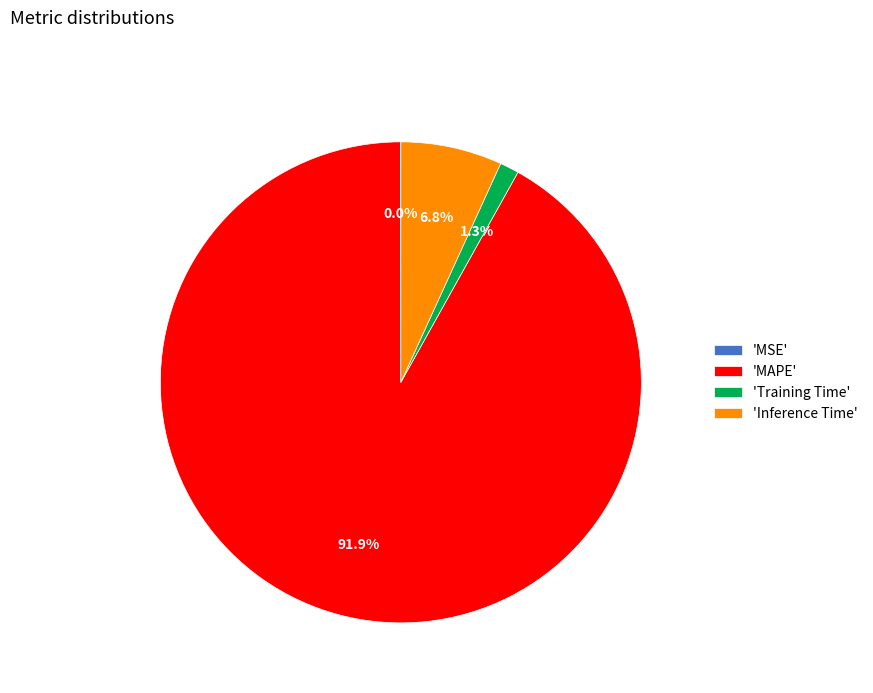

What percentage is NOT represented by 'Training Time'?

98.7%